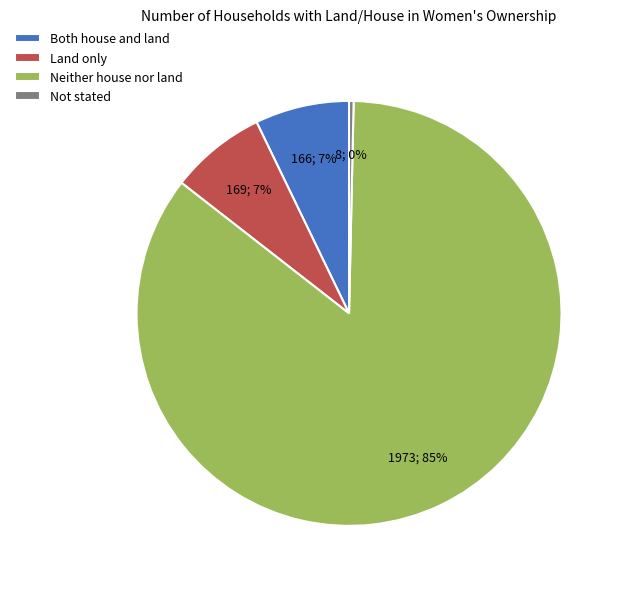

Which slice represents more than half of the pie?

Neither house nor land